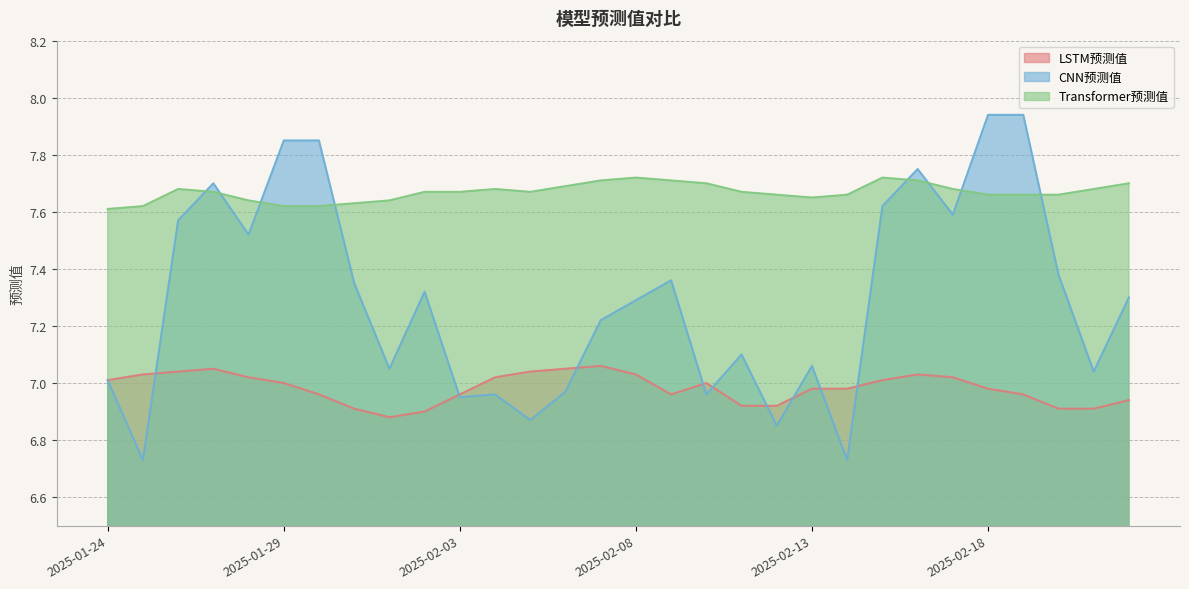

What is the spread (max minus min) of values at 2025-02-05?

0.8